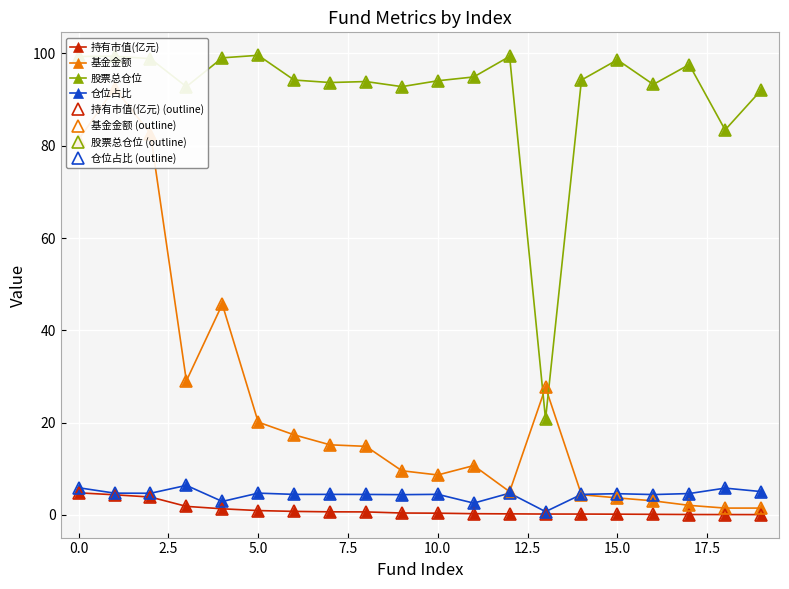

What is the minimum value shown in the chart?

0.1